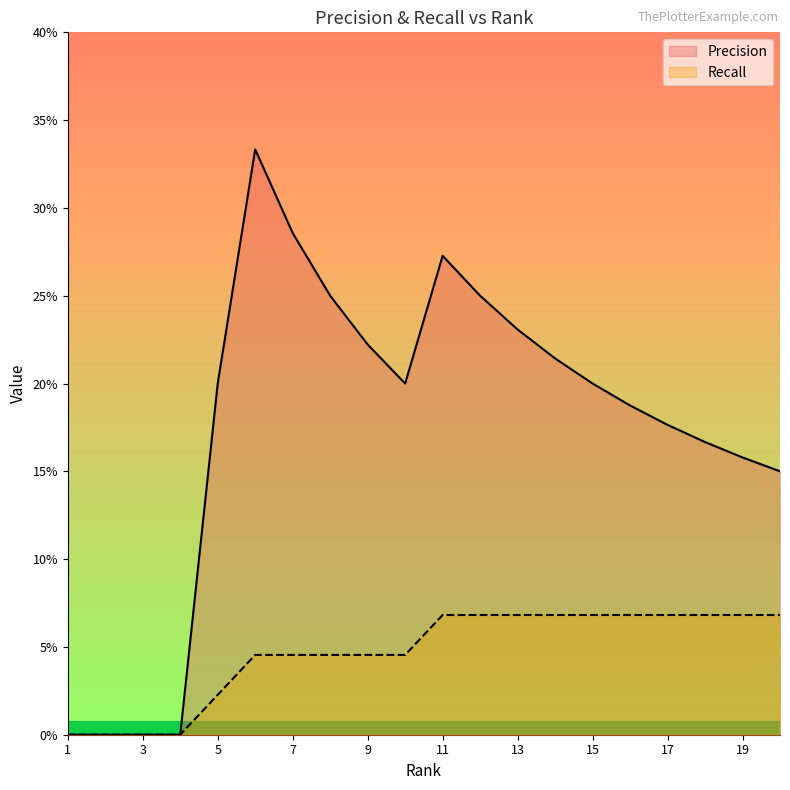

In Precision, how many points are higher than both neighbors (excluding endpoints)?

2